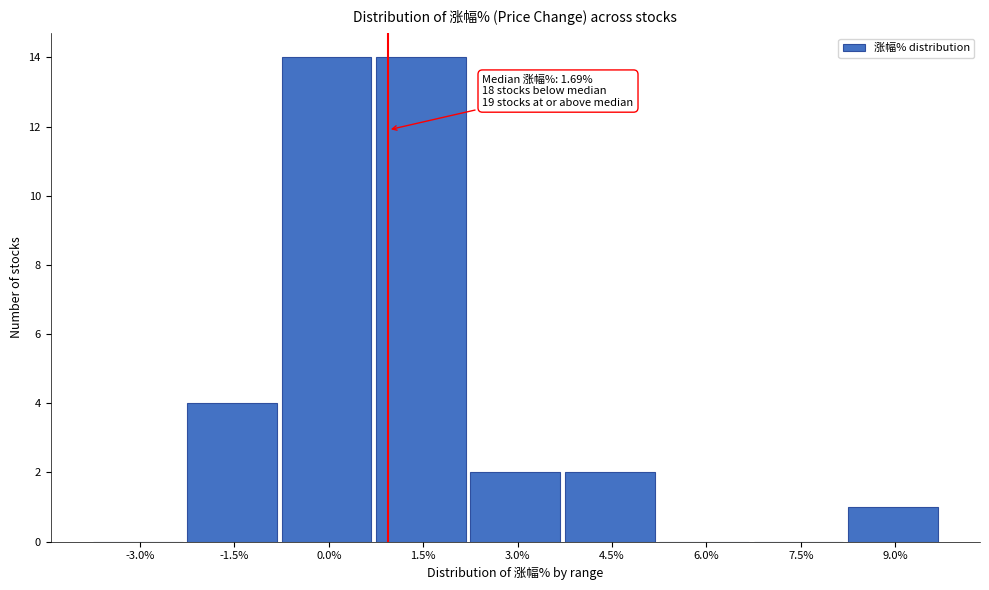

Where is the data nearest to the value 7?

-1.5%